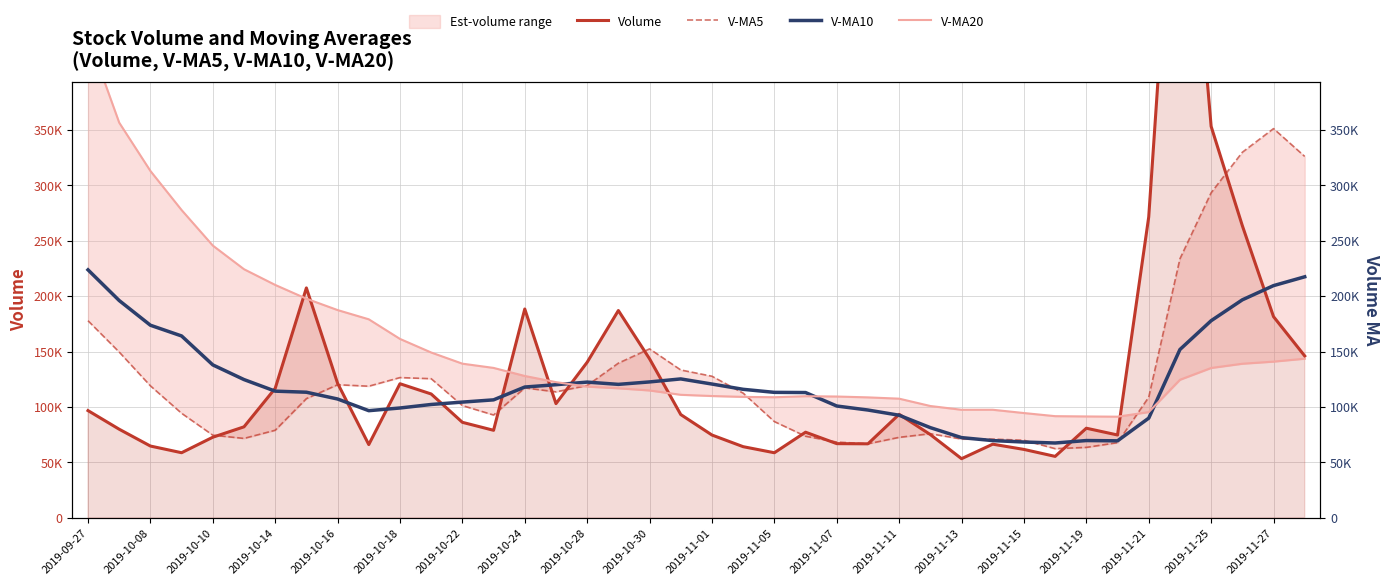

Reading left to right, what are all the values shown in this chart?

Volume: 96718.1	79894.0	64713.6	58681.2	72669.2	82051.6	116767.0	207453.8	121405.2	66027.4	120961.8	111709.6	86128.5	78928.4	188430.0	102987.4	140353.1	187052.4	143440.0	93127.8	74662.0	64139.5	58663.8	77212.0	66880.5	66721.3	93349.4	75059.6	53288.8	66392.8	61662.0	55371.4	80803.7	74689.4	271570.4	686345.8	353329.6	263678.8	181533.0	146038.4
V-MA5: 177853.1	149566.7	119081.6	94294.4	74535.2	71601.9	78976.5	107524.5	120069.4	118741.0	126523.0	125511.6	101246.5	92751.1	117231.7	113636.8	119365.5	139550.3	152452.6	133392.1	127727.1	112484.3	86806.6	73561.0	68311.6	66723.4	72565.4	75844.6	71059.9	70962.4	69950.5	62354.9	63503.7	67783.9	108819.4	233756.1	293347.8	329922.8	351291.5	326185.1
V-MA10: 223781.9	196078.2	173779.6	164091.3	137978.0	124727.5	114271.6	113303.1	107181.9	96638.1	99062.5	102244.0	104385.5	106410.2	117986.3	120079.9	122438.5	120398.4	122601.9	125311.9	120681.9	115924.9	113178.4	113006.8	100851.9	97225.2	92524.9	81325.6	72310.5	69637.0	68337.0	67460.2	69674.1	69421.9	89890.9	151853.3	177851.4	196713.3	209537.7	217502.2
V-MA20: 434957.5	356673.1	313065.6	277759.2	245706.7	224354.4	210170.3	197742.9	187476.1	179140.3	161422.2	149161.1	139082.6	135250.8	127982.2	122403.7	118355.1	116850.7	114891.9	110975.0	109872.2	109084.5	108782.0	109708.5	109419.1	108652.6	107481.7	100862.0	97456.2	97474.4	94509.4	91692.5	91426.3	91214.4	95371.4	124539.3	135188.1	139019.4	140924.1	143569.6